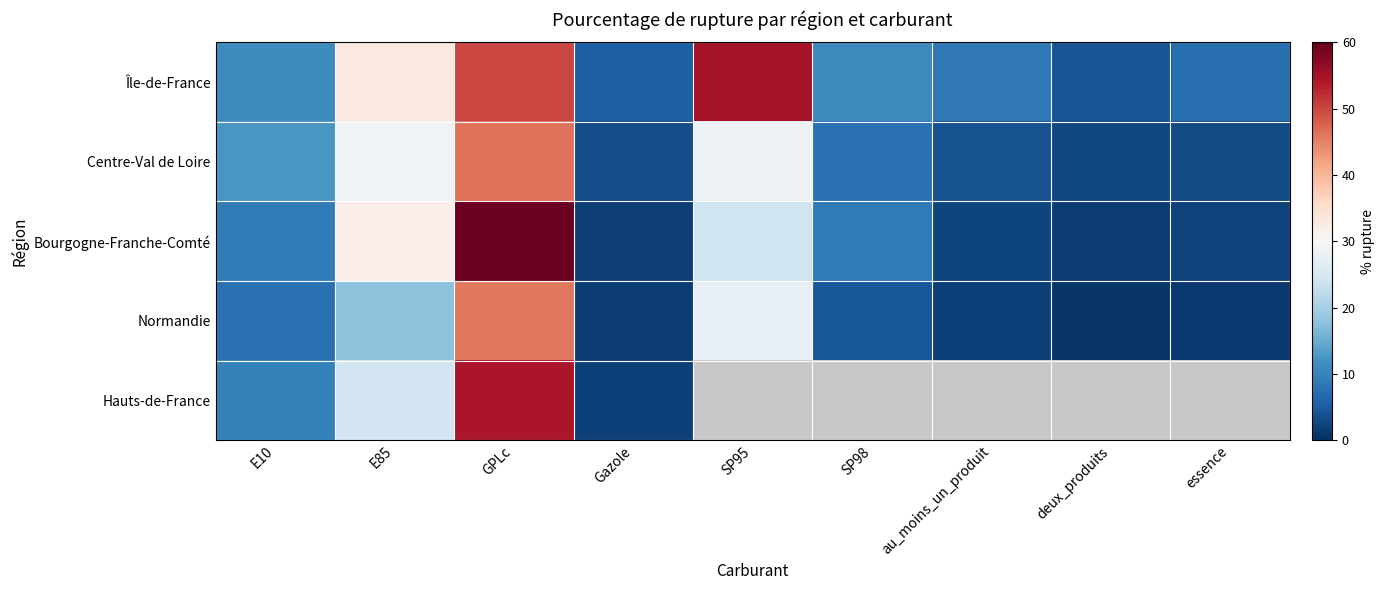

List the labels in order of Normandie value, smallest first.

deux_produits, essence, Gazole, au_moins_un_produit, SP98, E10, E85, SP95, GPLc